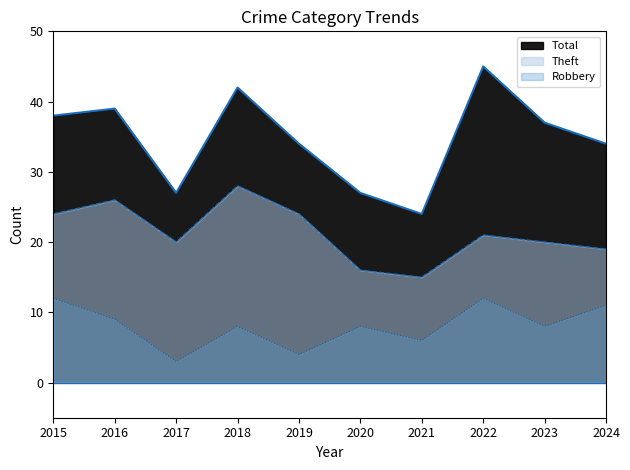

Is the value of Total at 2020 greater than the value of Theft at 2019?

Yes